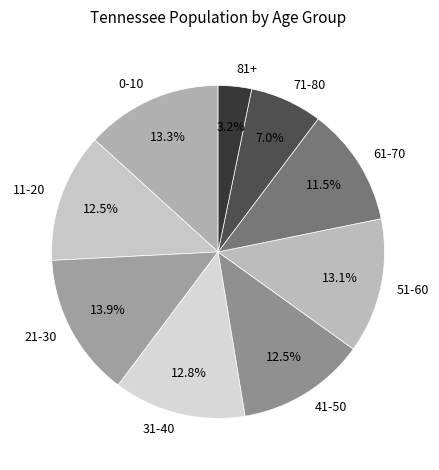

Is there a majority slice in this chart?

No